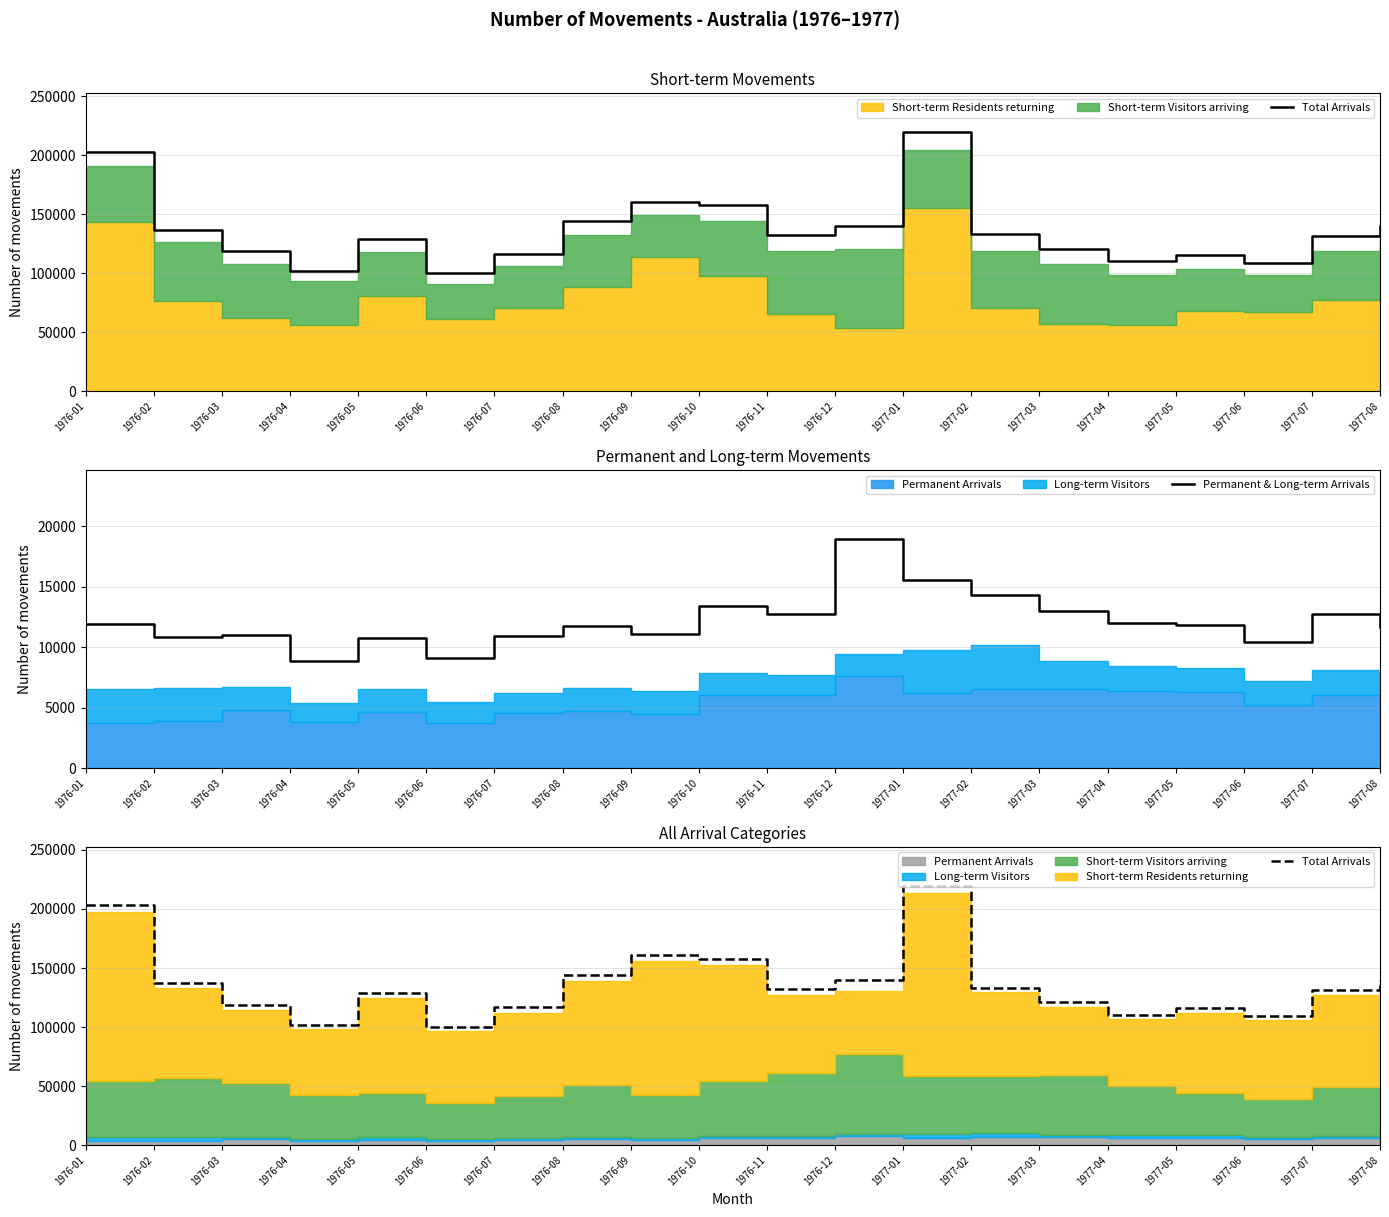

Where does the Permanent & Long-term Arrivals series first go above 11840?

1976-01